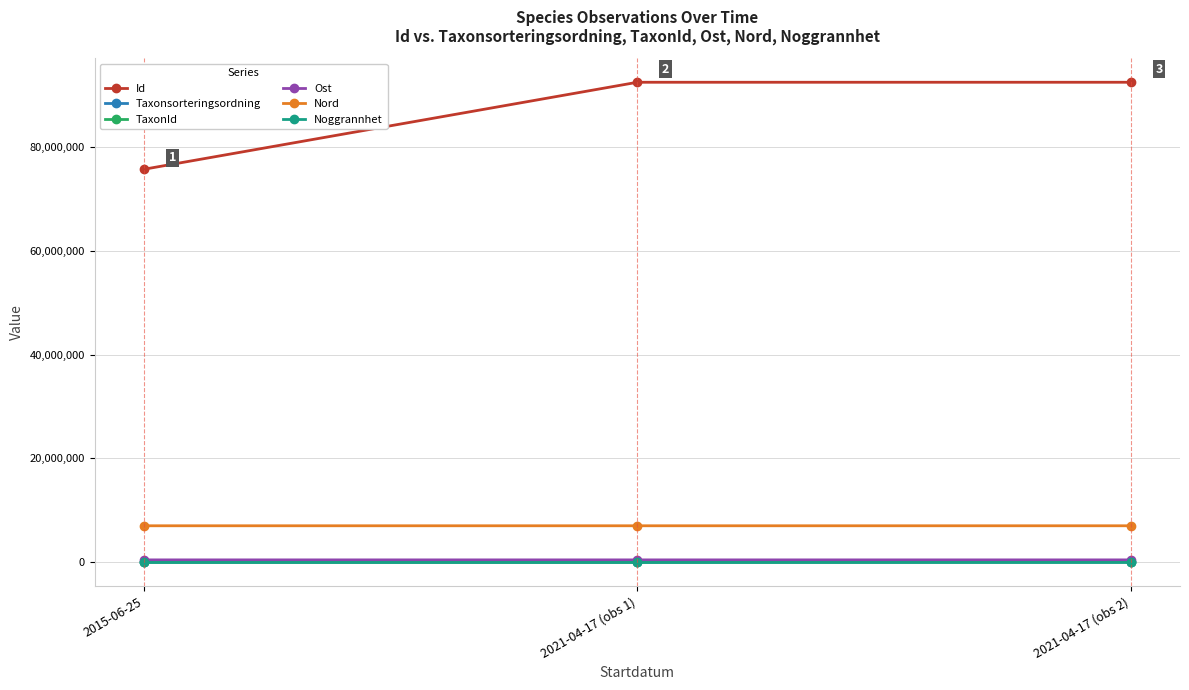

At how many categories does at least one series exceed 63982629?

3